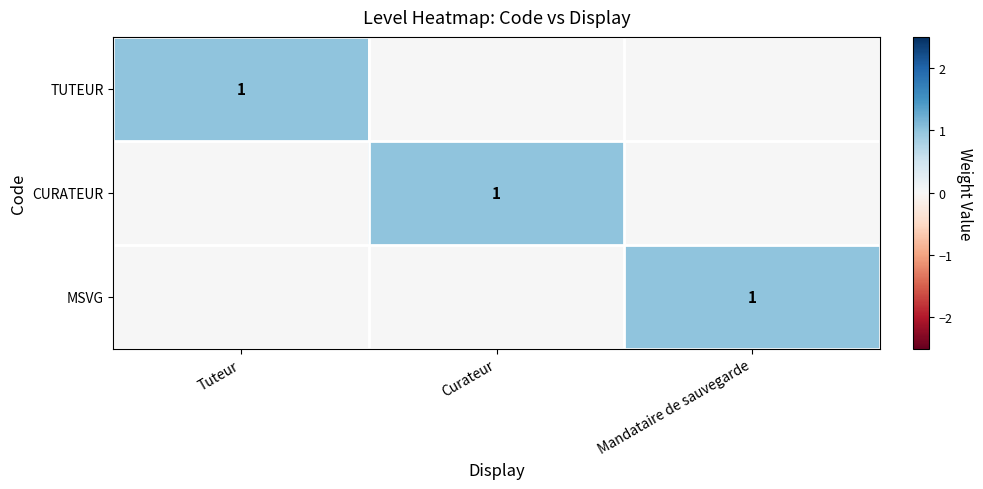

The MSVG series shows 0 at Mandataire de sauvegarde. True or false?

False